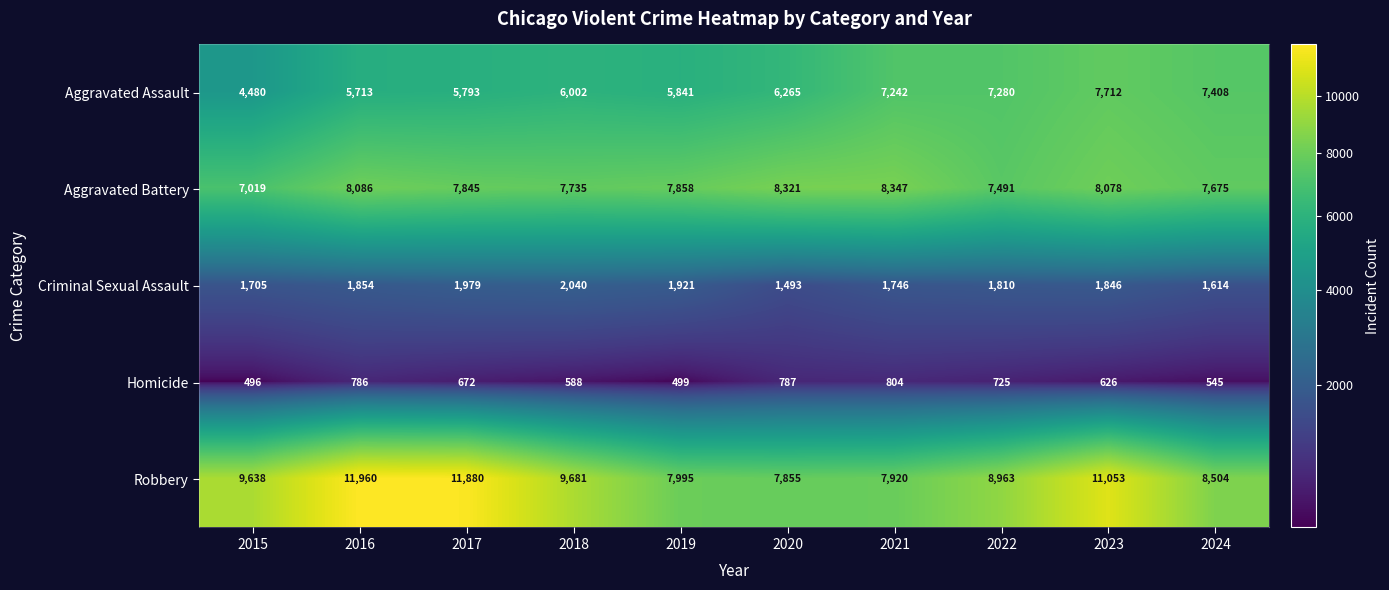

Which label corresponds to the largest value in the chart?

2016